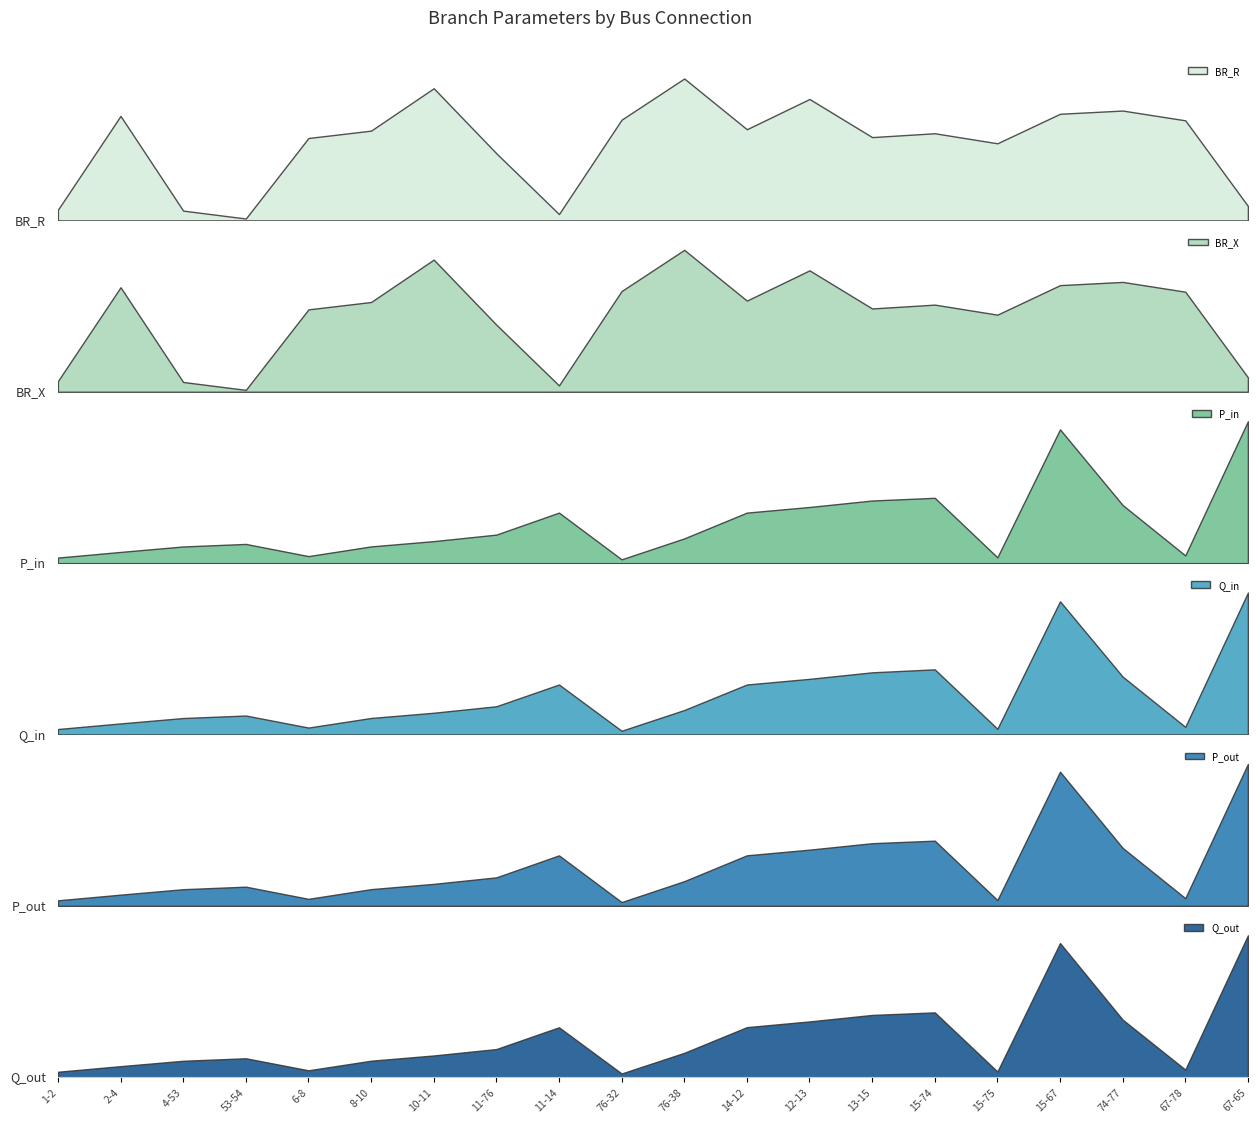

At how many categories does at least one series exceed 0?

20